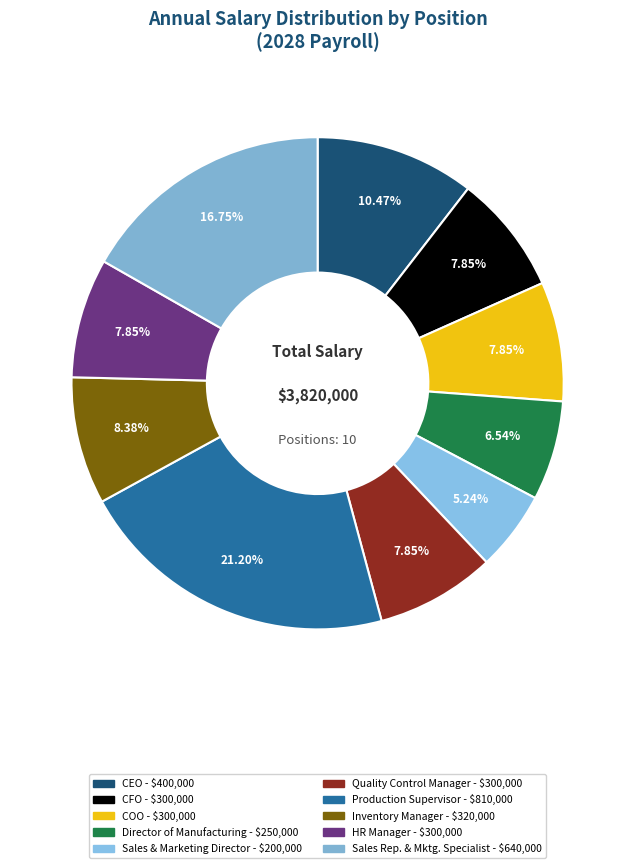

Which slice is the smallest?

Sales and Marketing Director